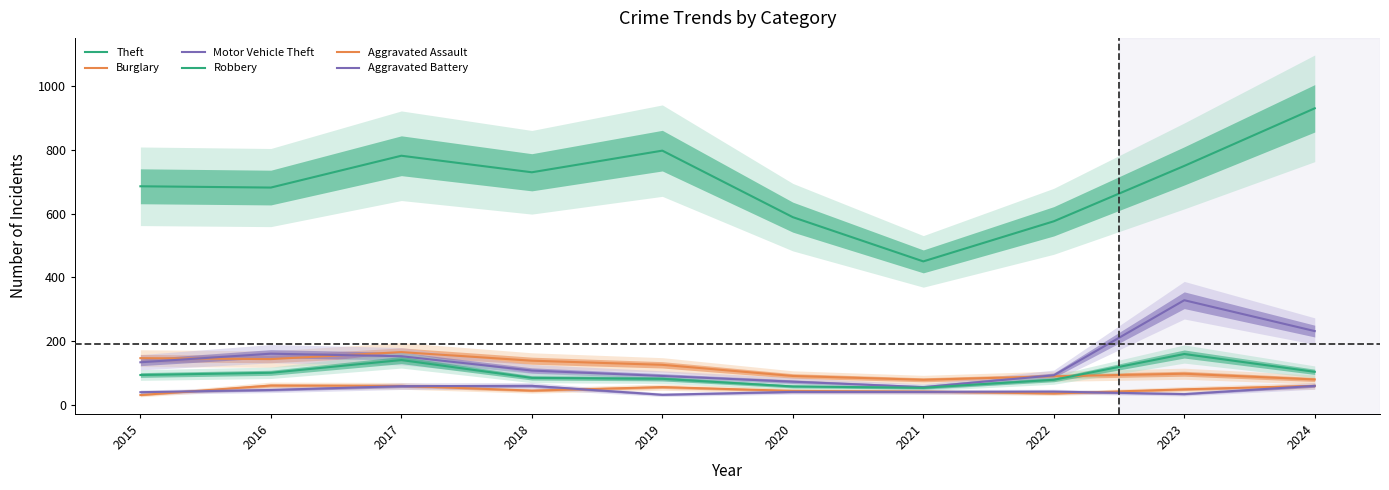

True or false: Aggravated Battery and Theft cross at least once.

False